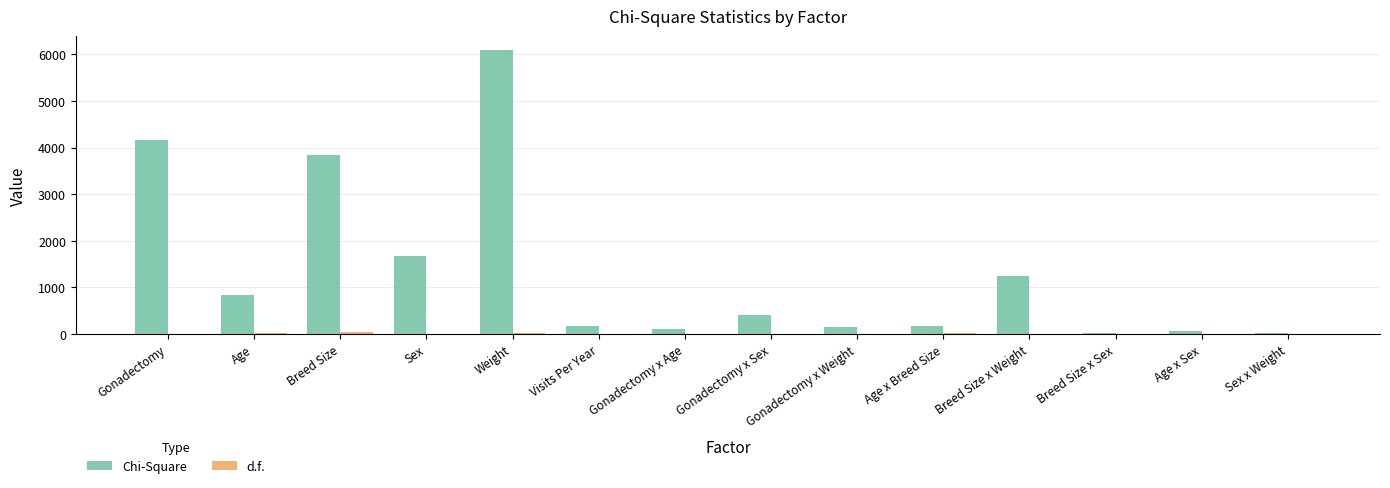

What is the sum of all Chi-Square values?

18985.0